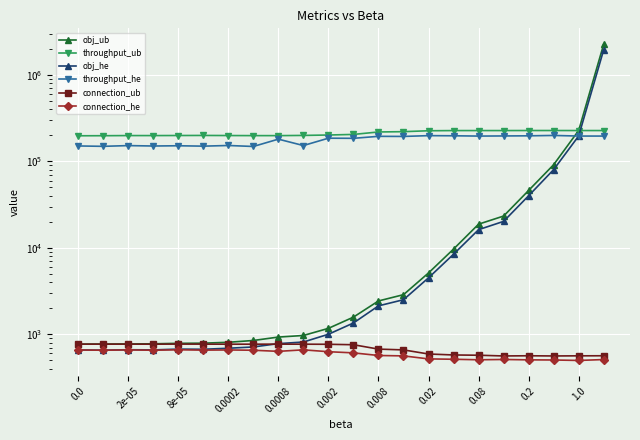

True or false: obj_ub has more than 1 points higher than both neighbors.

False